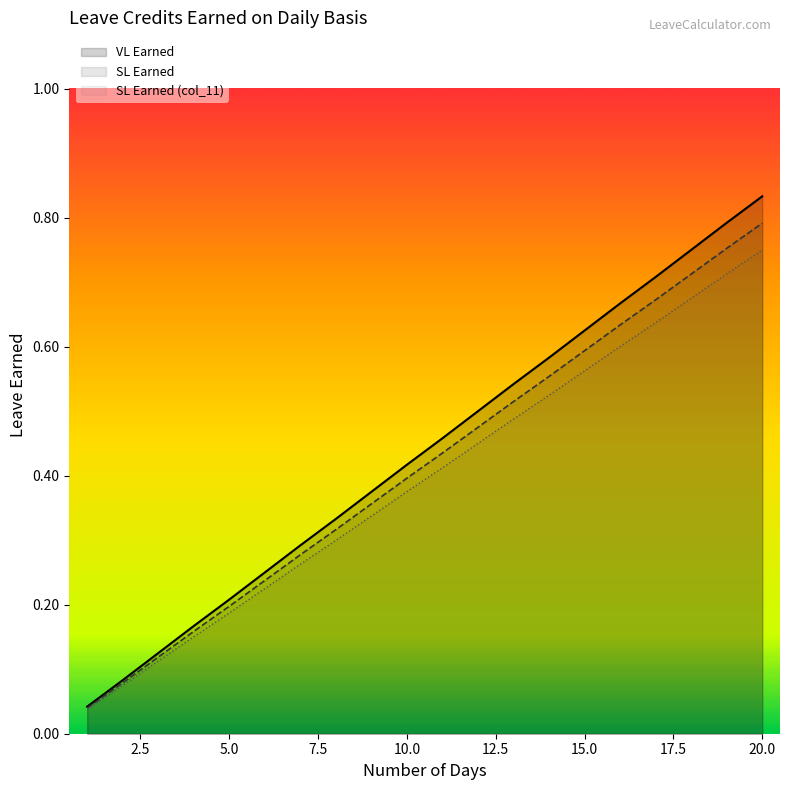

Reading left to right, list all the values displayed in this chart.

VL Earned: 1=0.0	2=0.1	3=0.1	4=0.2	5=0.2	6=0.2	7=0.3	8=0.3	9=0.4	10=0.4	11=0.5	12=0.5	13=0.5	14=0.6	15=0.6	16=0.7	17=0.7	18=0.8	19=0.8	20=0.8
SL Earned: 1=0.0	2=0.1	3=0.1	4=0.2	5=0.2	6=0.2	7=0.3	8=0.3	9=0.4	10=0.4	11=0.4	12=0.5	13=0.5	14=0.6	15=0.6	16=0.6	17=0.7	18=0.7	19=0.8	20=0.8
SL Earned (col_11): 1=0.0	2=0.1	3=0.1	4=0.2	5=0.2	6=0.2	7=0.3	8=0.3	9=0.3	10=0.4	11=0.4	12=0.5	13=0.5	14=0.5	15=0.6	16=0.6	17=0.6	18=0.7	19=0.7	20=0.7